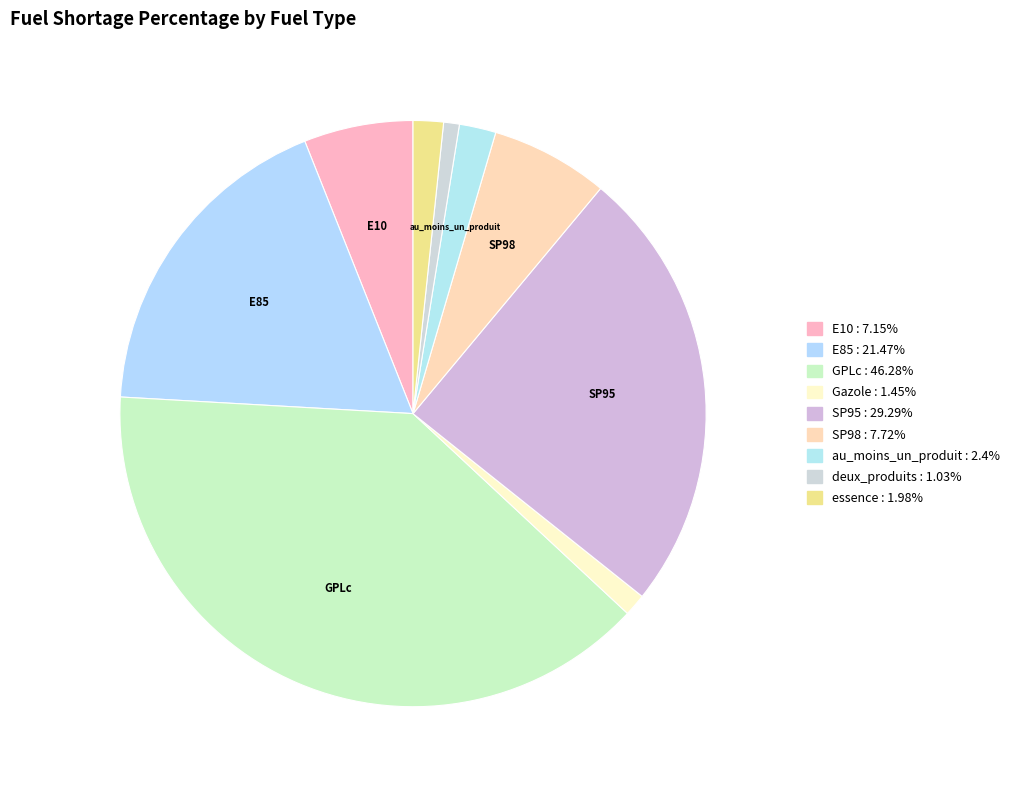

How many segments does this pie chart have?

9